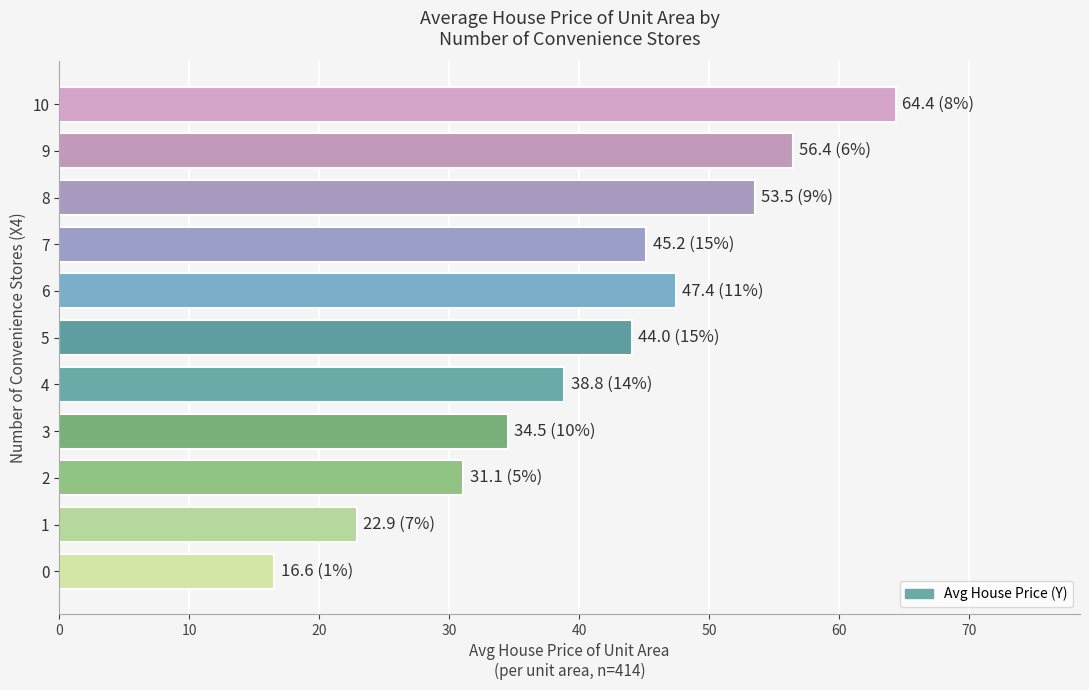

What is the change in value from 1 to 5?

+21.1